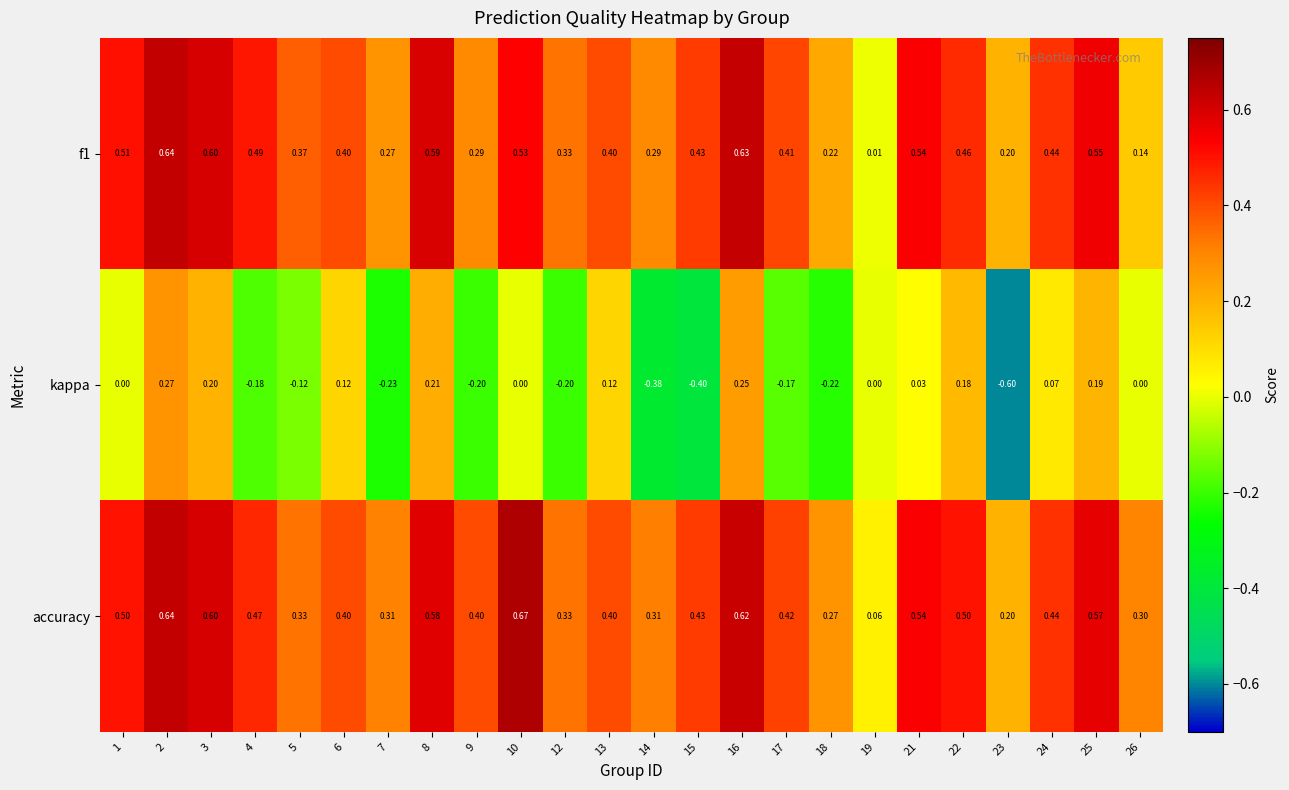

Between 17 and 24, which series saw the biggest shift?

kappa